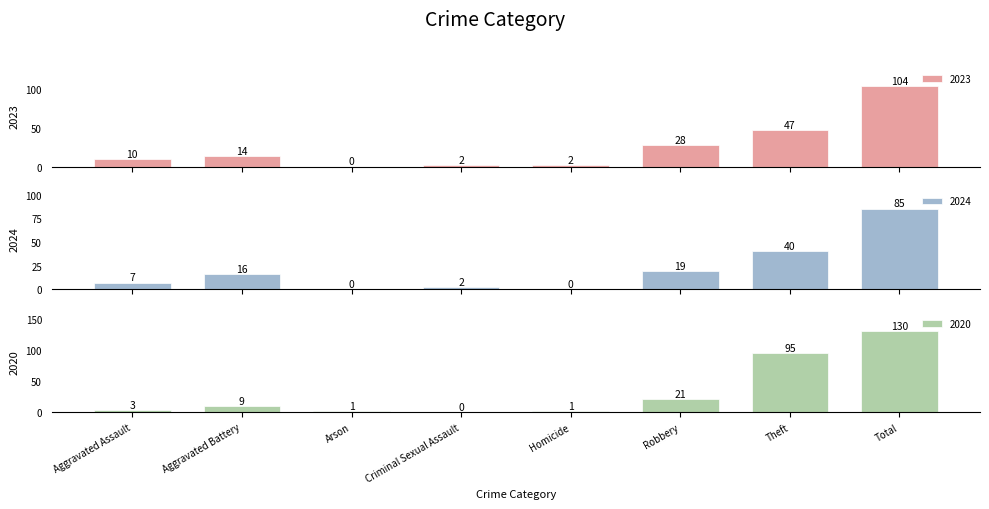

Between Criminal Sexual Assault and Robbery, which is larger?

Robbery